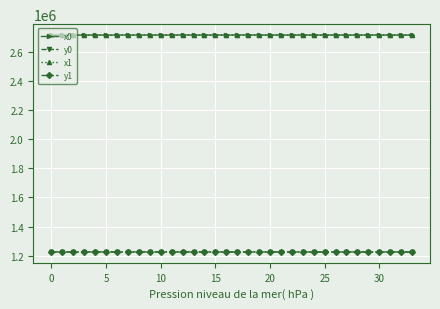

True or false: y0 has more than 0 points higher than both neighbors.

True